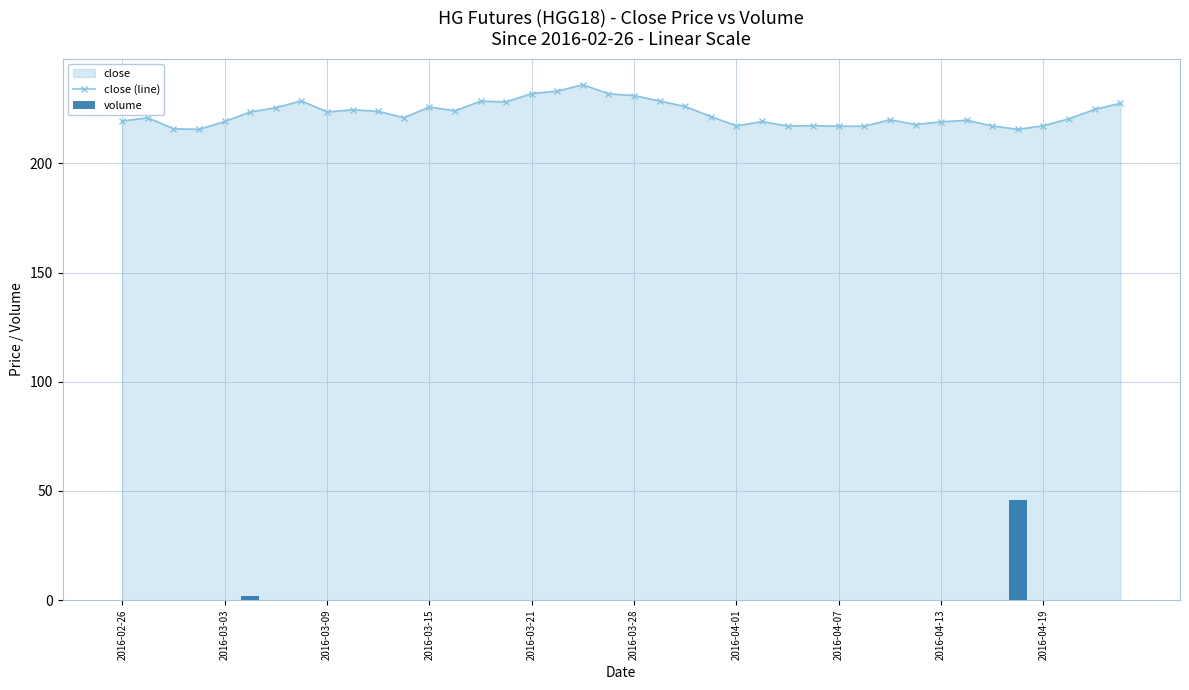

The value of close (line) at 11 is 333.5. True or false?

False